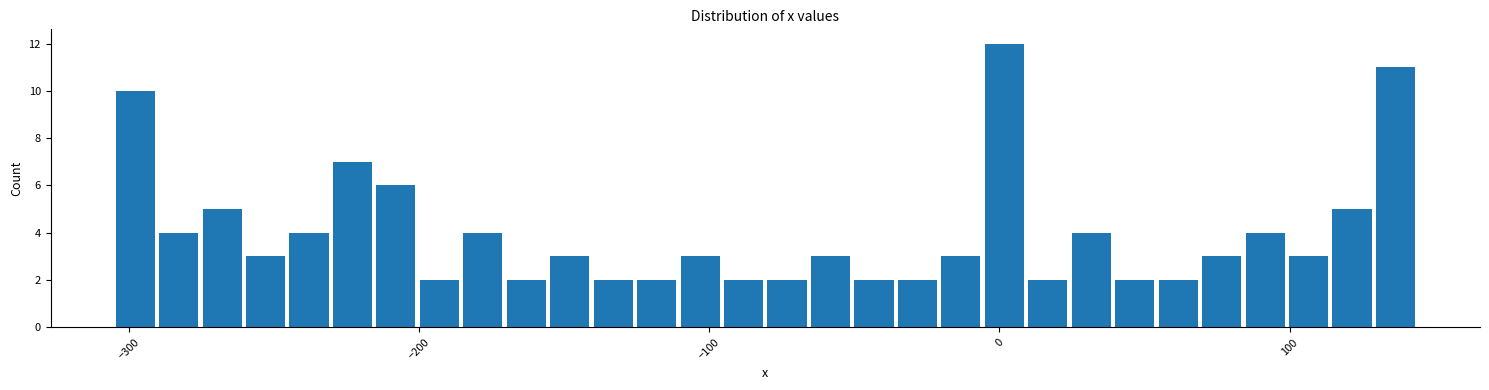

Around what value on the x-axis is the tallest bar? Give the approximate position of its centre, as read against the axis.

0